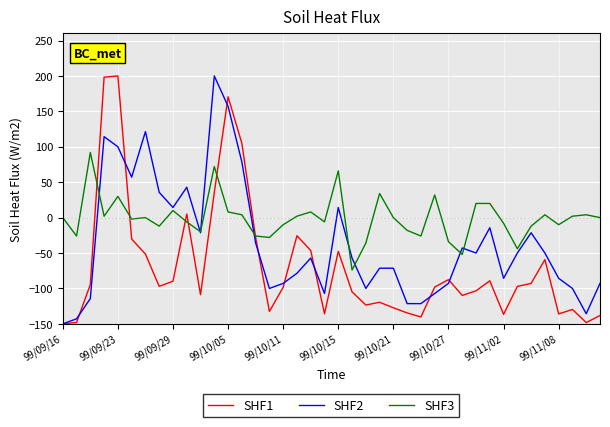

True or false: SHF3 has more than 1 points higher than both neighbors.

True